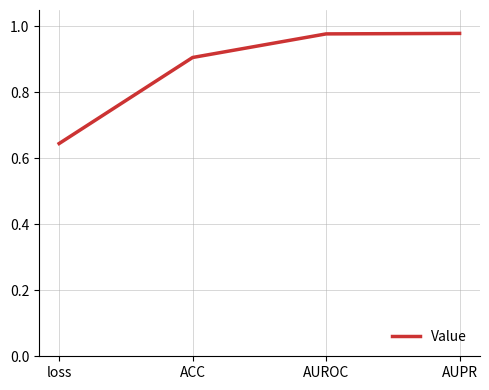

How many lines are shown in the chart?

1